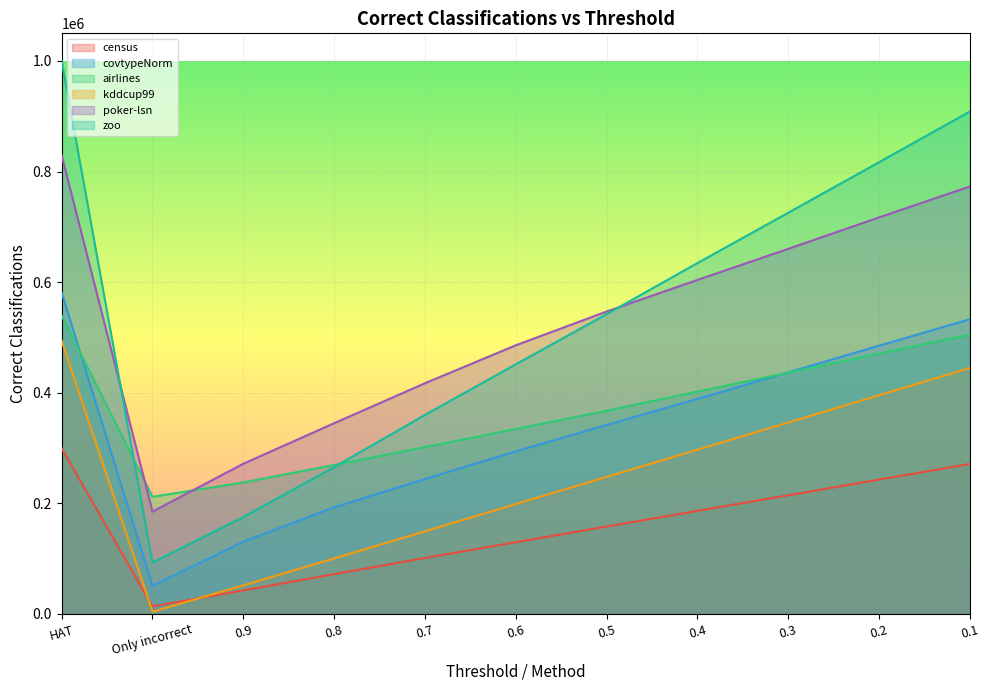

True or false: poker-lsn and zoo intersect in this chart.

True